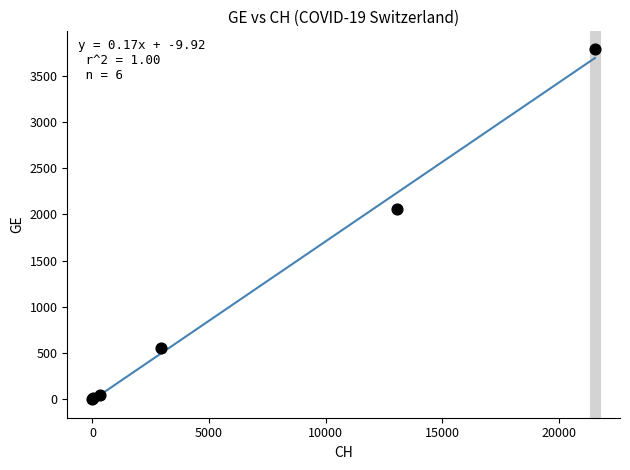

What Y value in the scatter plot is closest to 1894?

2057